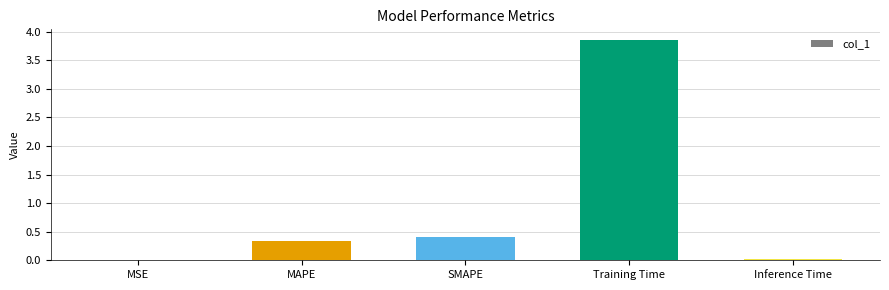

What is the change in value from MAPE to Inference Time?

-0.3